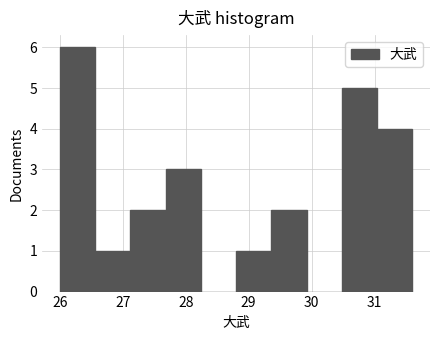

Reading left to right, transcribe this chart: for each bar, give the range it covers on the x-axis and its height. Neither the bar edges nor the heights are printed on the chart, so give them approximately, as read against the axes.

26.00 to 26.56: 6
26.56 to 27.12: 1
27.12 to 27.68: 2
27.68 to 28.24: 3
28.24 to 28.80: 0
28.80 to 29.36: 1
29.36 to 29.92: 2
29.92 to 30.48: 0
30.48 to 31.04: 5
31.04 to 31.60: 4